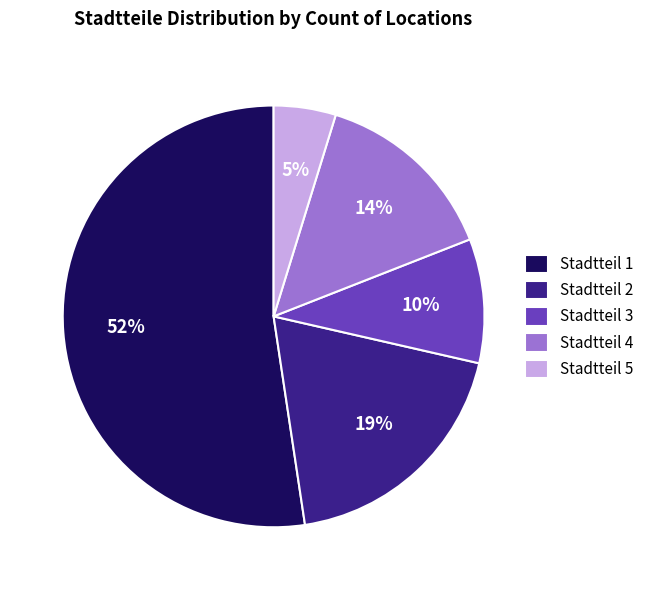

Which category accounts for the majority?

Stadtteil 1